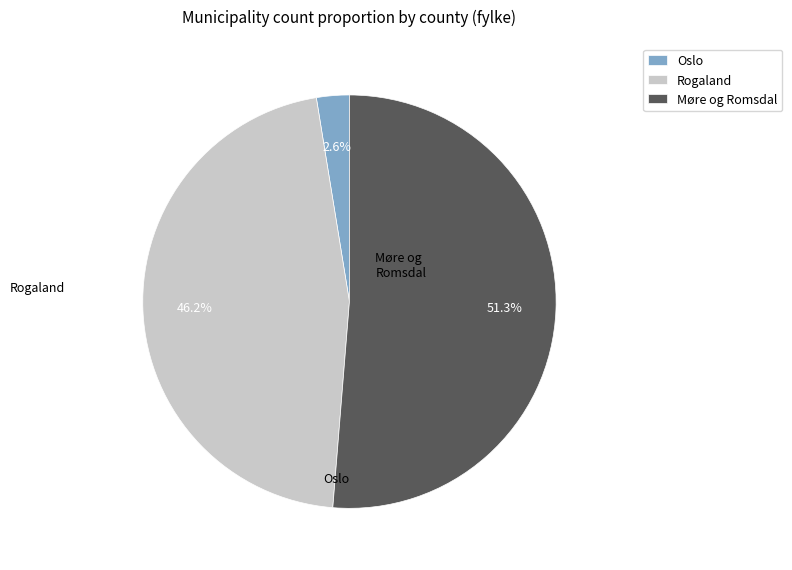

The Rogaland slice represents 40% of the pie. True or false?

False